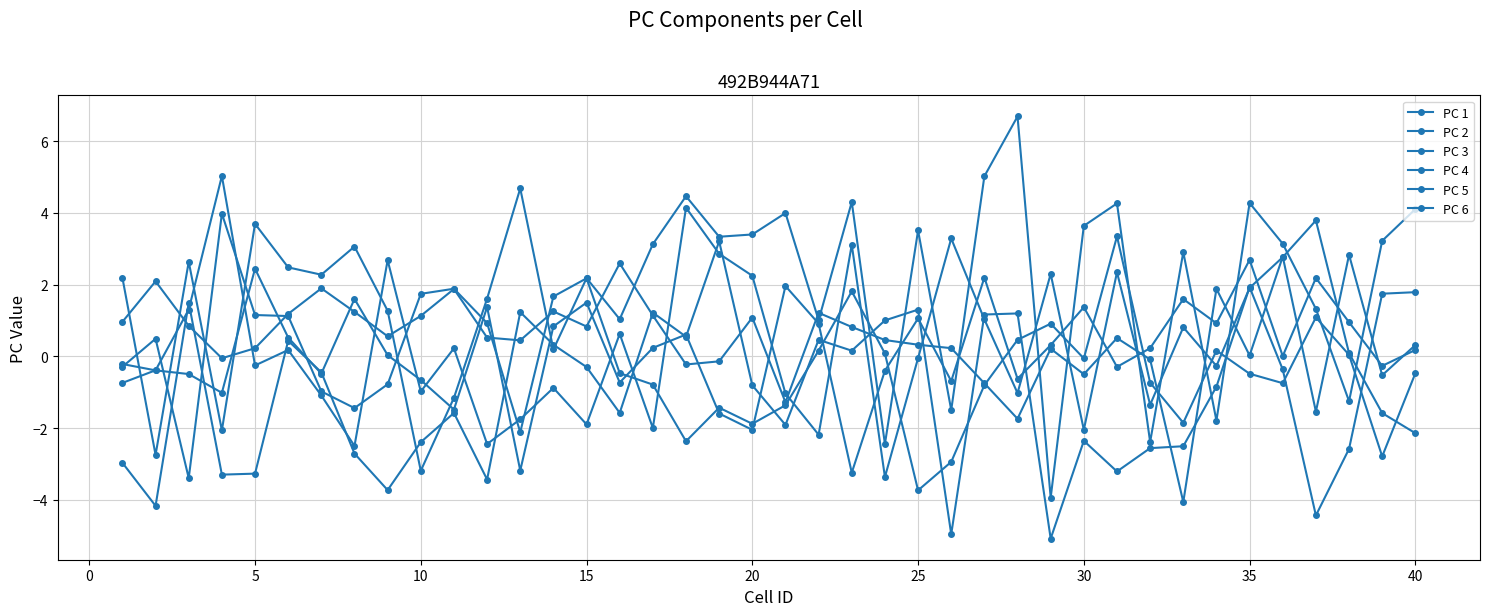

How many data points does each series have?

40